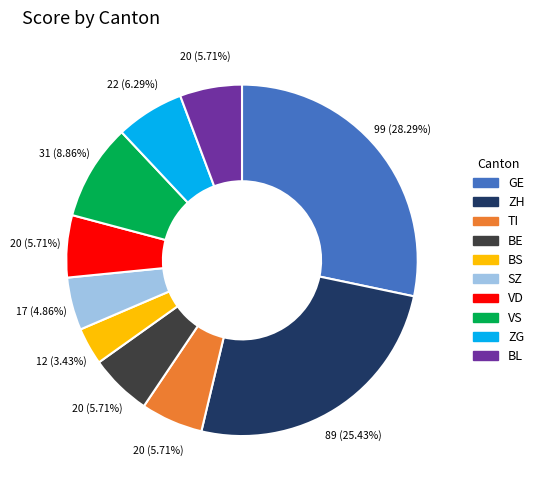

Does any single category account for the majority?

No